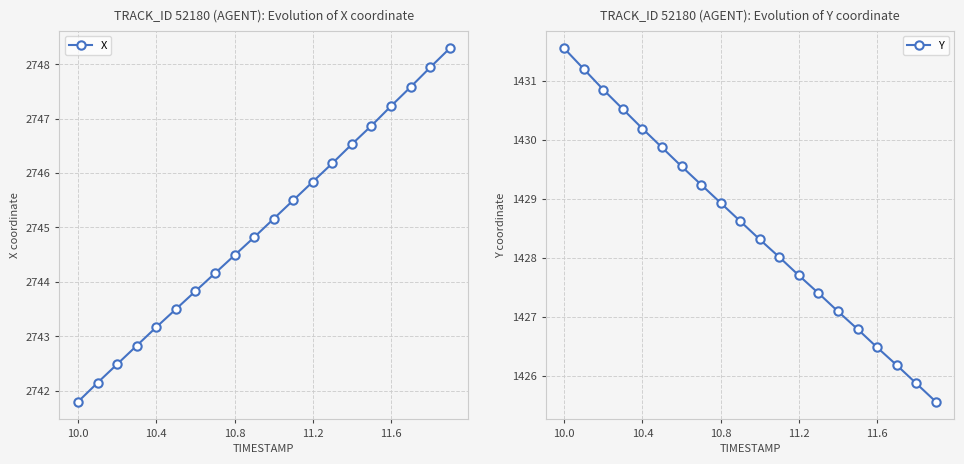

Does the chart have visible grid lines?

Yes